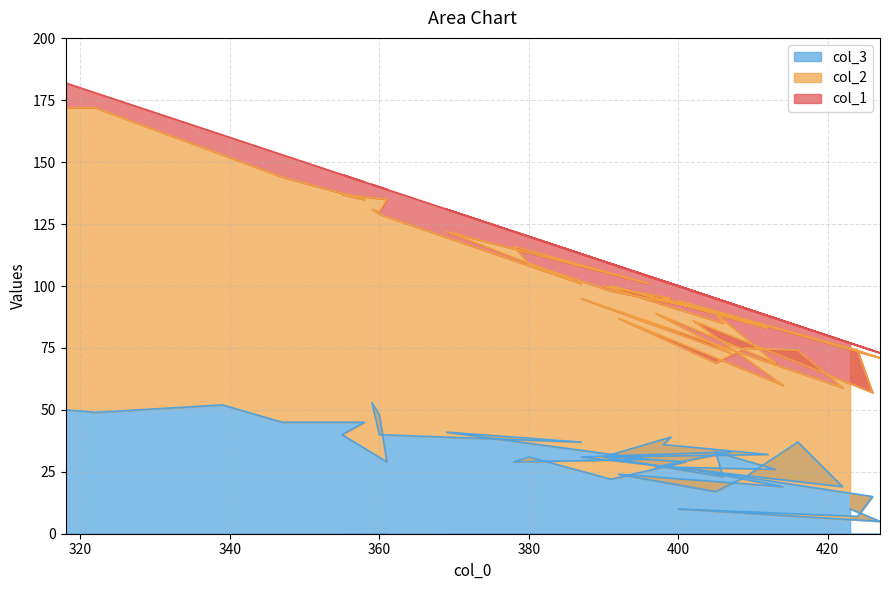

What is the value of the col_1 point at the 25th from the left?

9